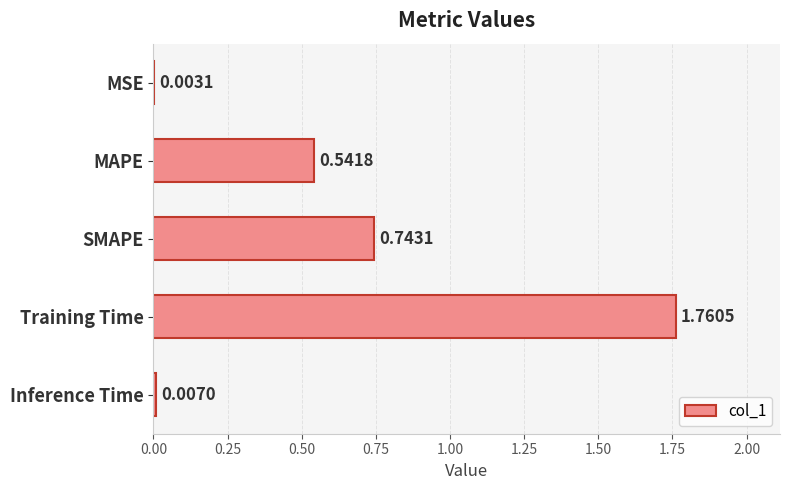

What is the sum of all values?

3.1